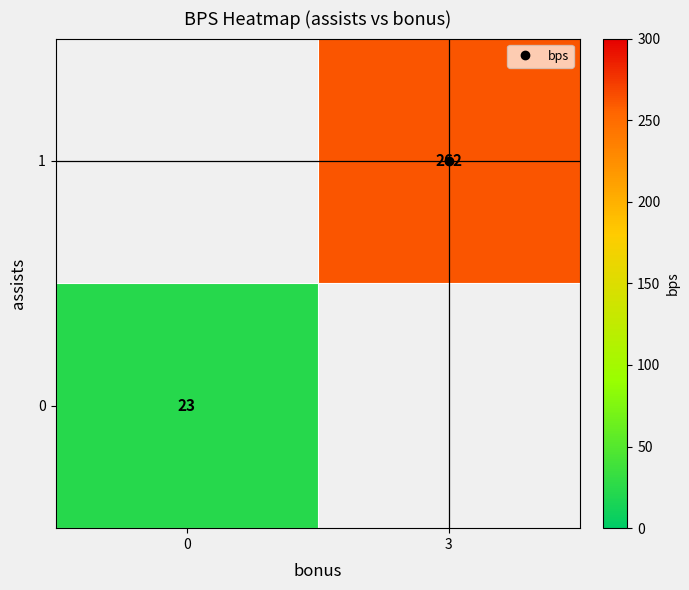

How many categories are shown in the chart?

2